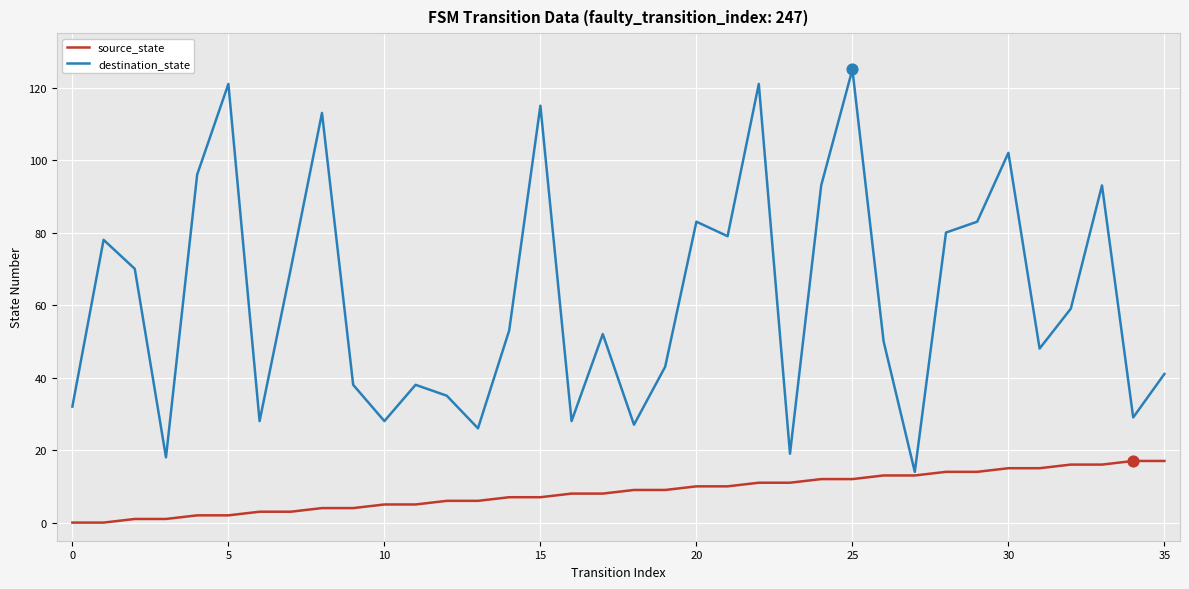

Which series has the largest total across all categories?

destination_state